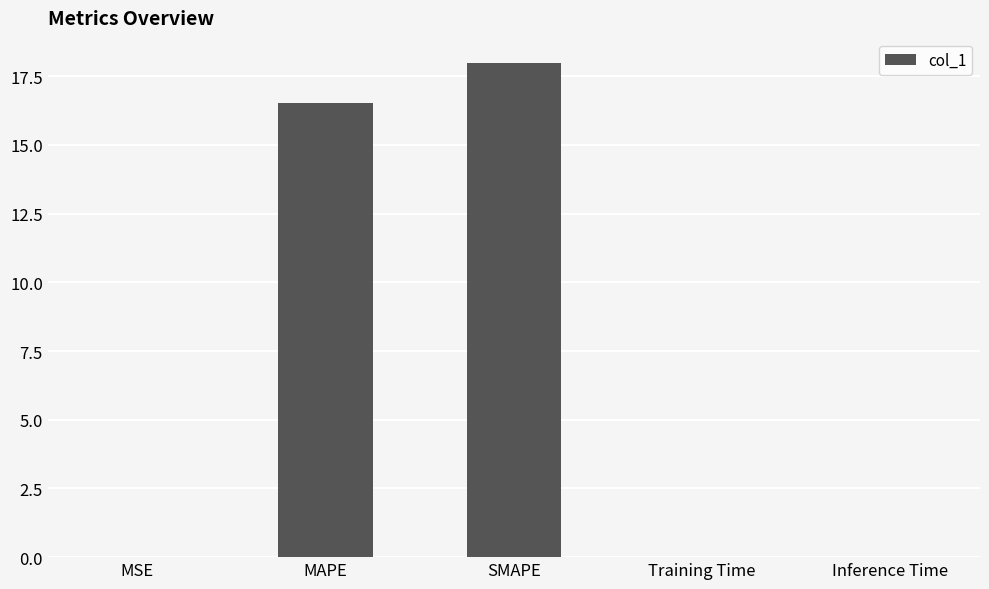

What is the change in value from MSE to MAPE?

+16.5